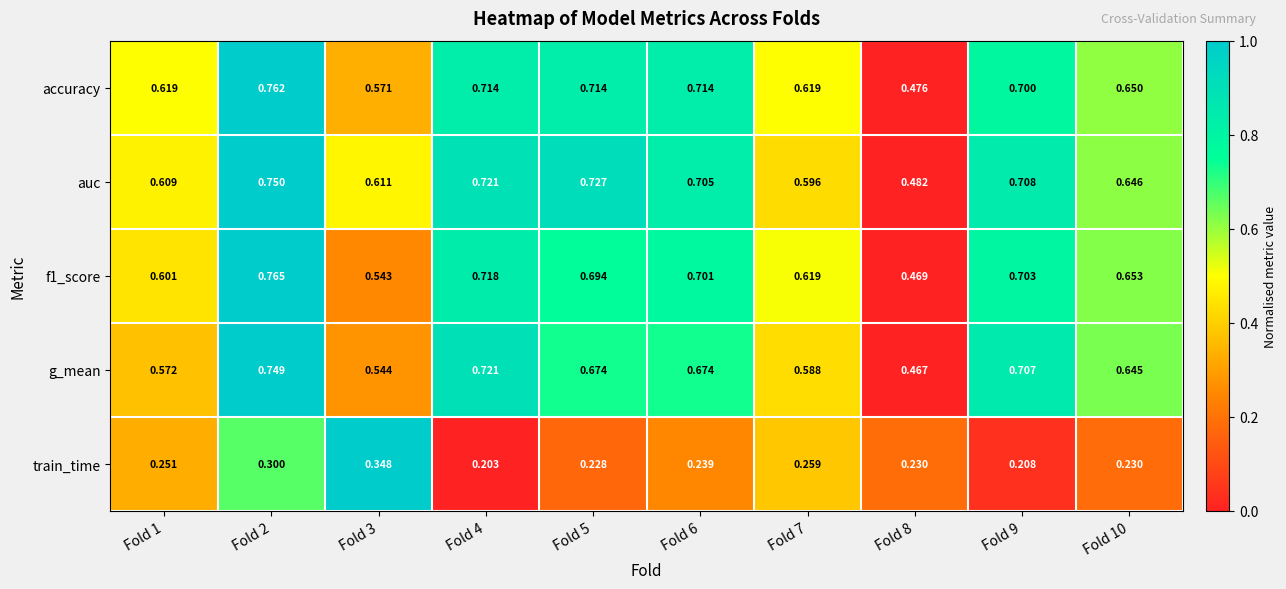

Which series has the largest total across all categories?

auc